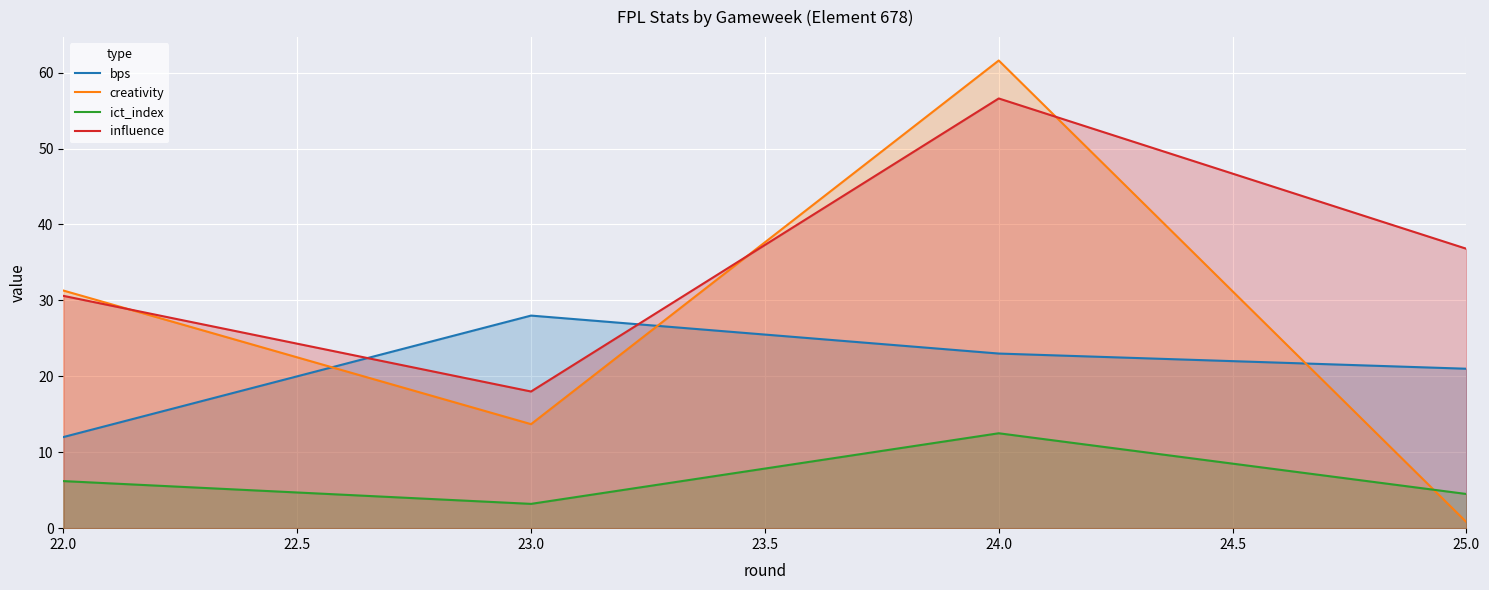

Read the bps value at 23.0.

28.0